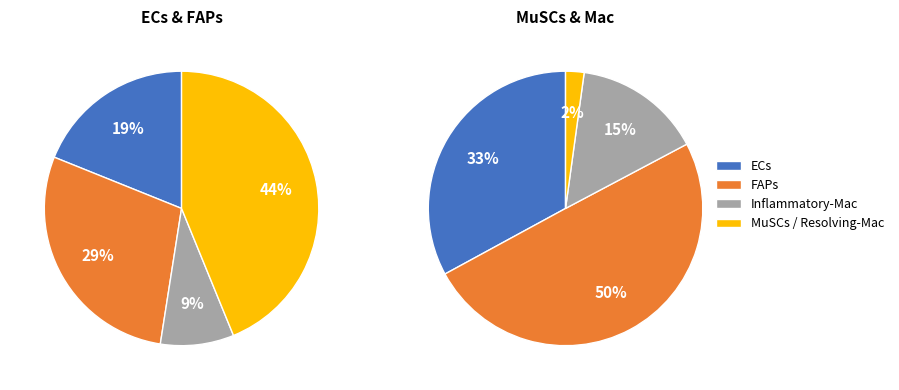

Which series has the widest spread of values?

MuSCs